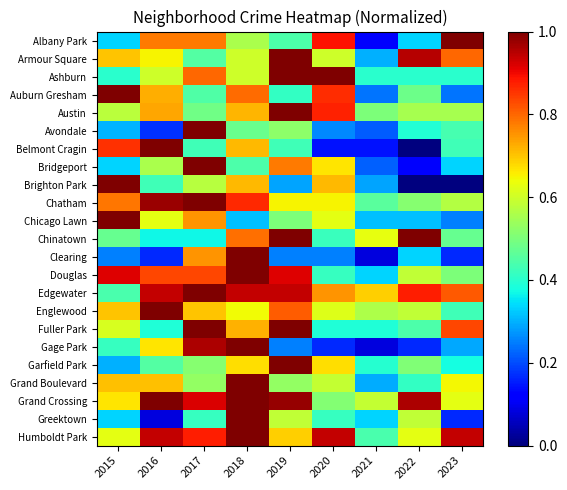

What is the difference between the highest and lowest values at 2019?

0.8